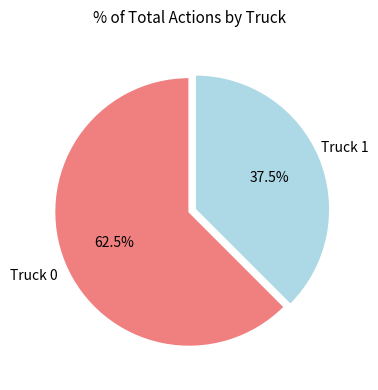

What percentage is NOT represented by Truck 1?

62.5%